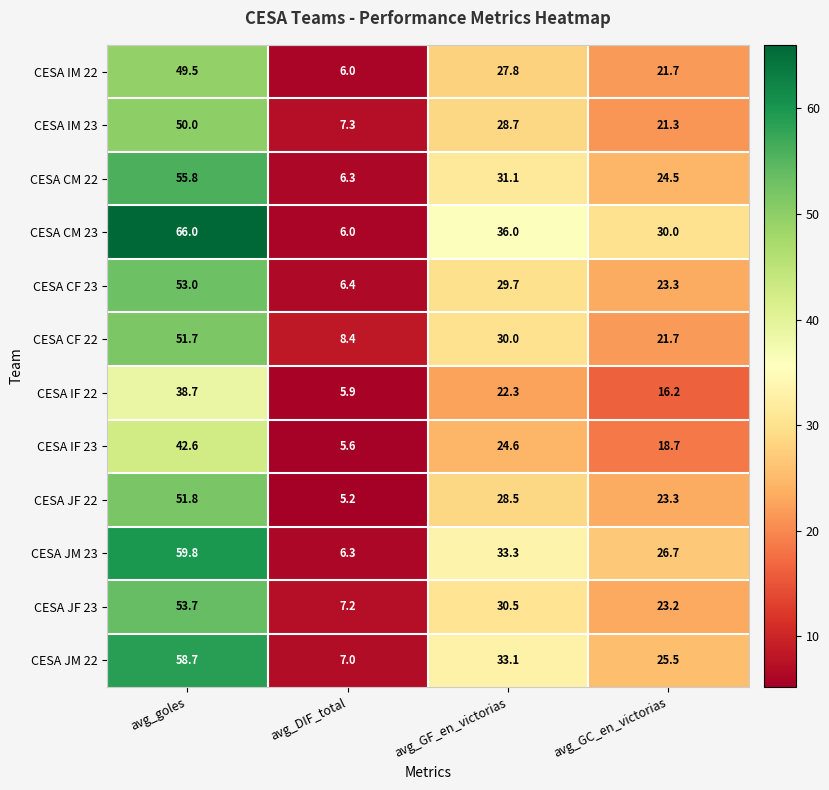

Which series has the largest range (max minus min)?

CESA CM 23